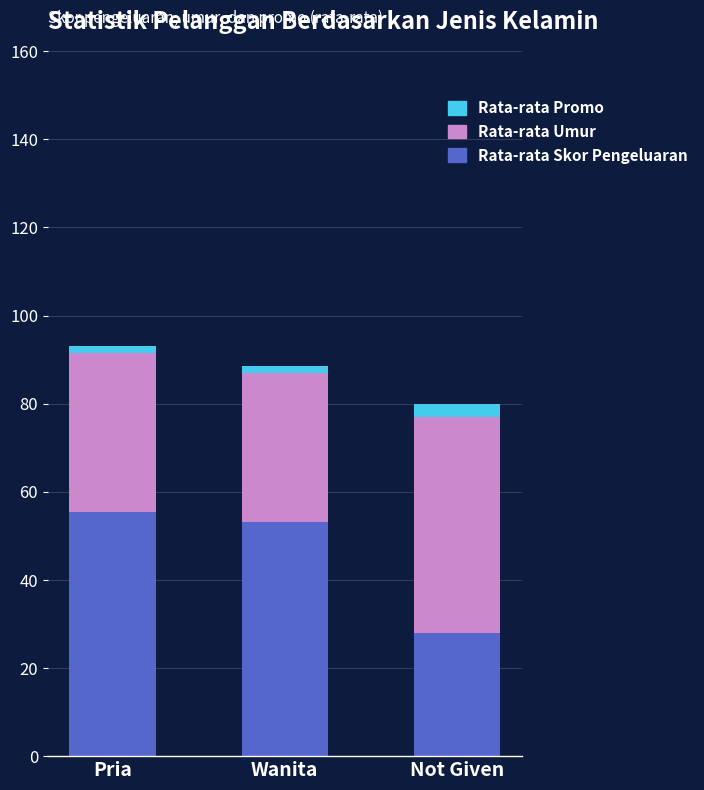

Reading right to left, transcribe the values for Rata-rata Skor Pengeluaran.

28.0	53.2	55.4